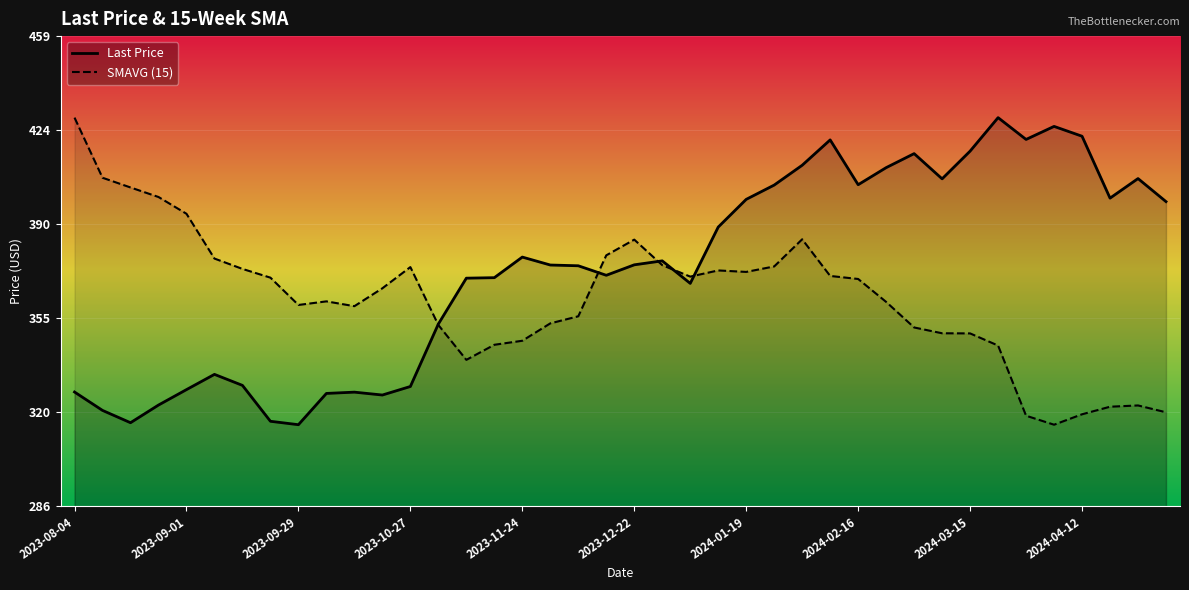

What is the difference between the highest and lowest values at 31?

56.8